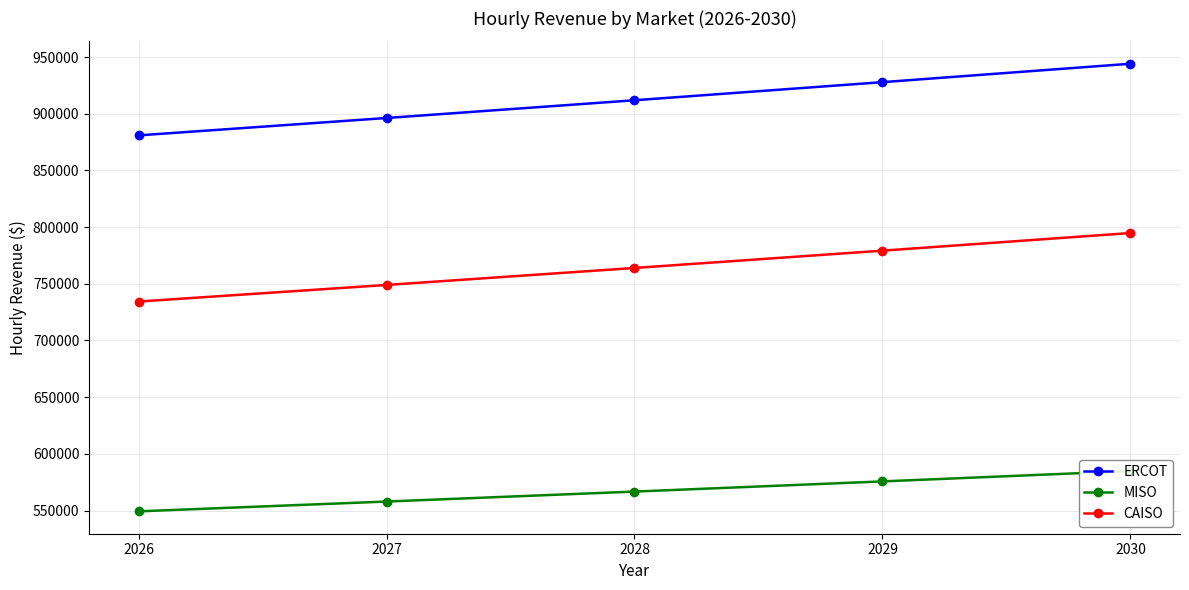

Does the chart display data point markers on the line(s)?

Yes